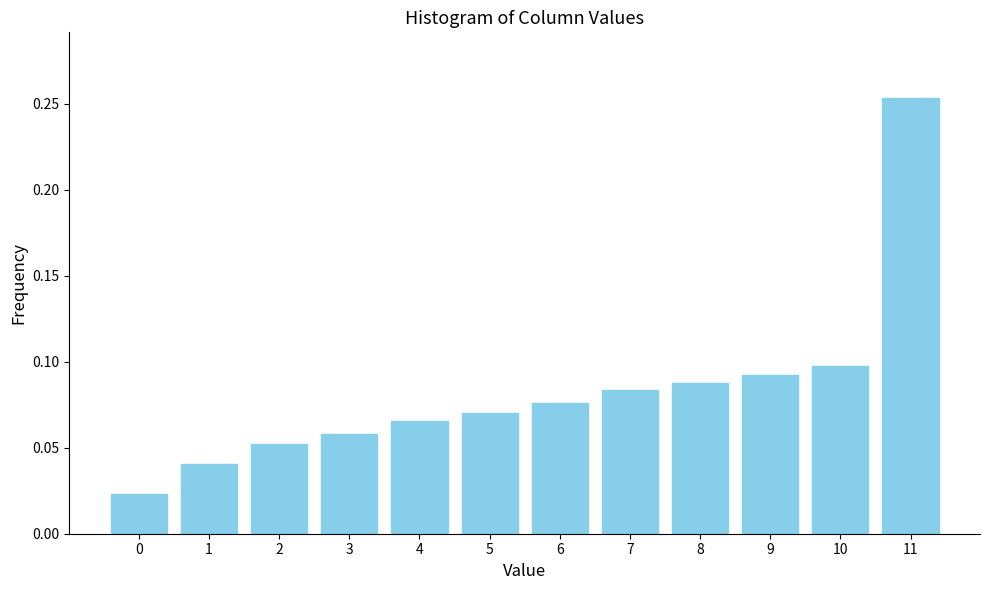

Which label corresponds to the largest value in the chart?

11